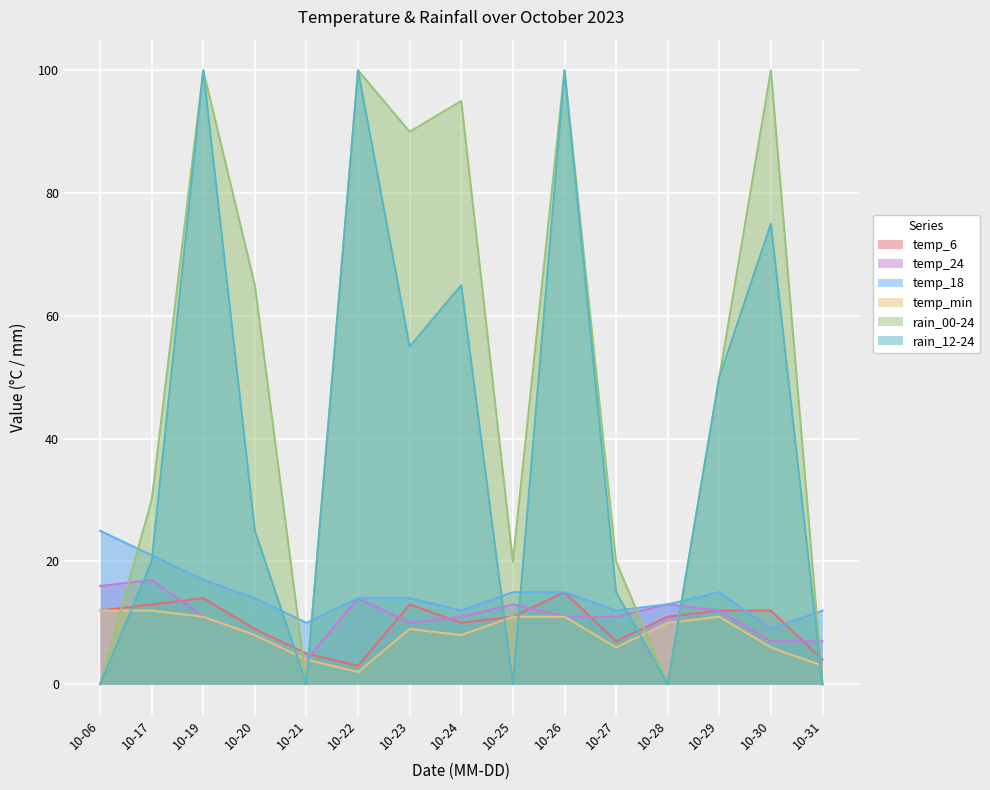

How many interior local valleys does the rain_12-24 series have?

4